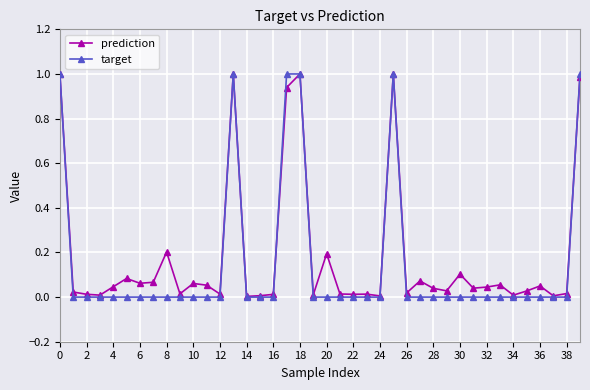

What is the maximum value shown in the chart?

1.0